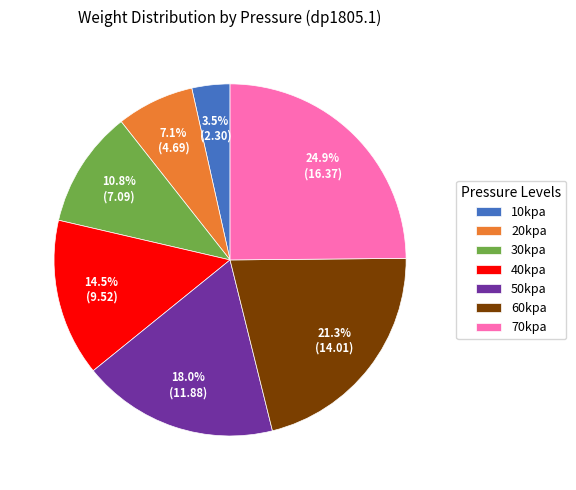

What percentage do 30kpa and 10kpa together represent?

14.3%